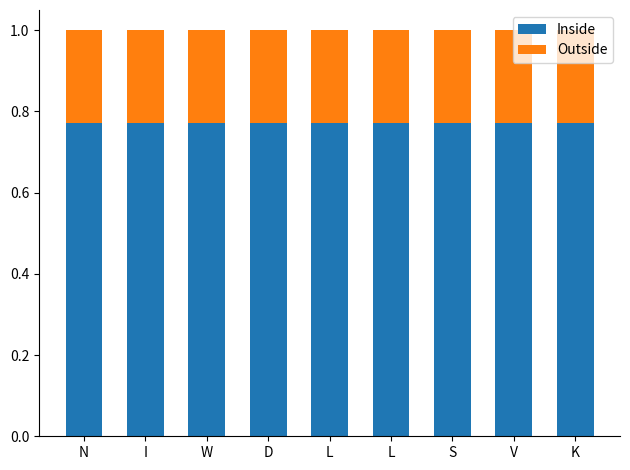

How many bars are there in total?

9